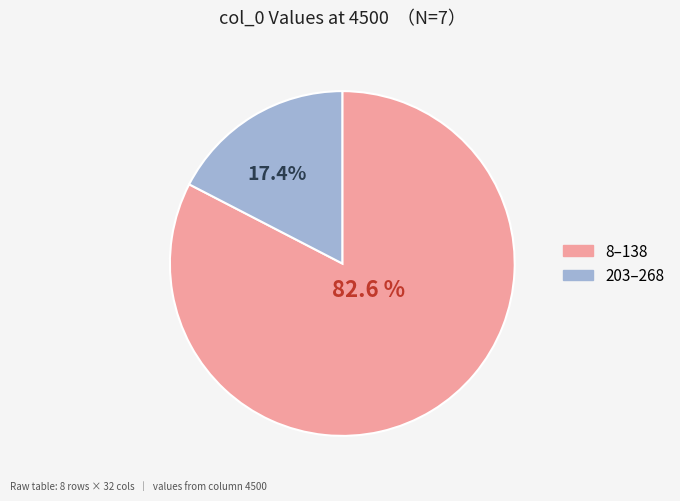

Is there any slice that represents more than half of the pie?

Yes